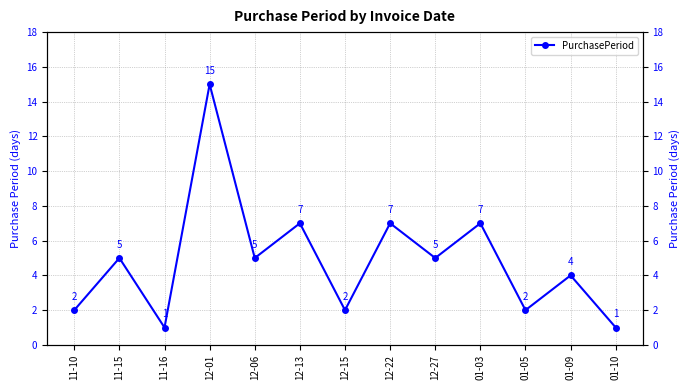

The chart shows a value of 1 at 12-15. True or false?

False